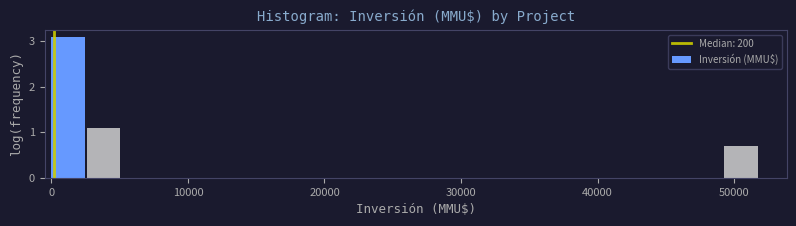

Around what value on the x-axis is the tallest bar? Give the approximate position of its centre, as read against the axis.

1000